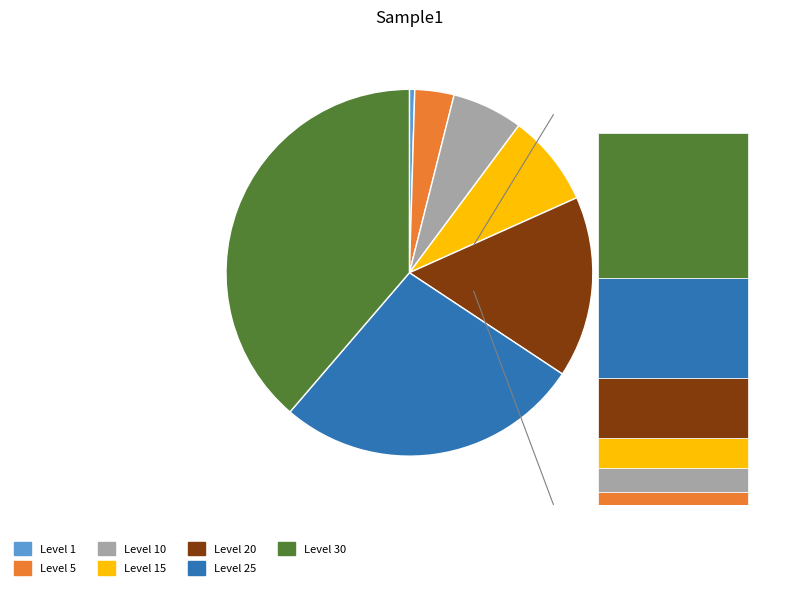

Does Level 30 represent more than half of the total?

No